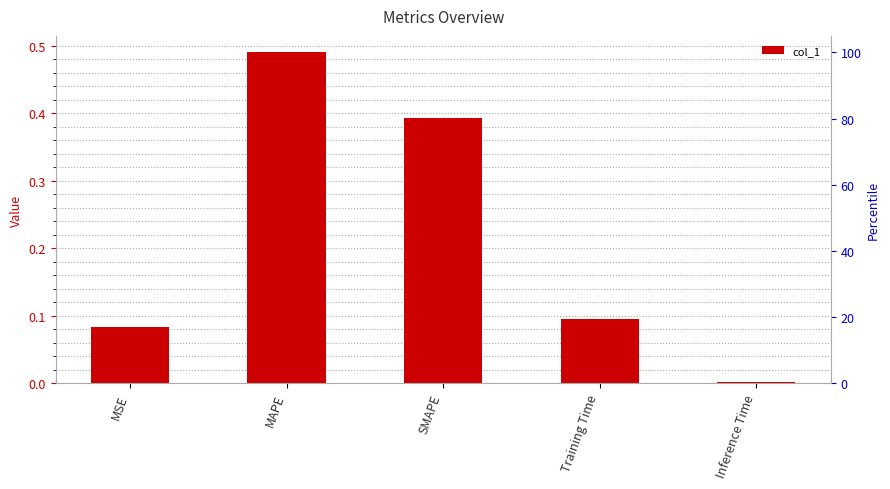

What is the greatest value displayed?

0.5